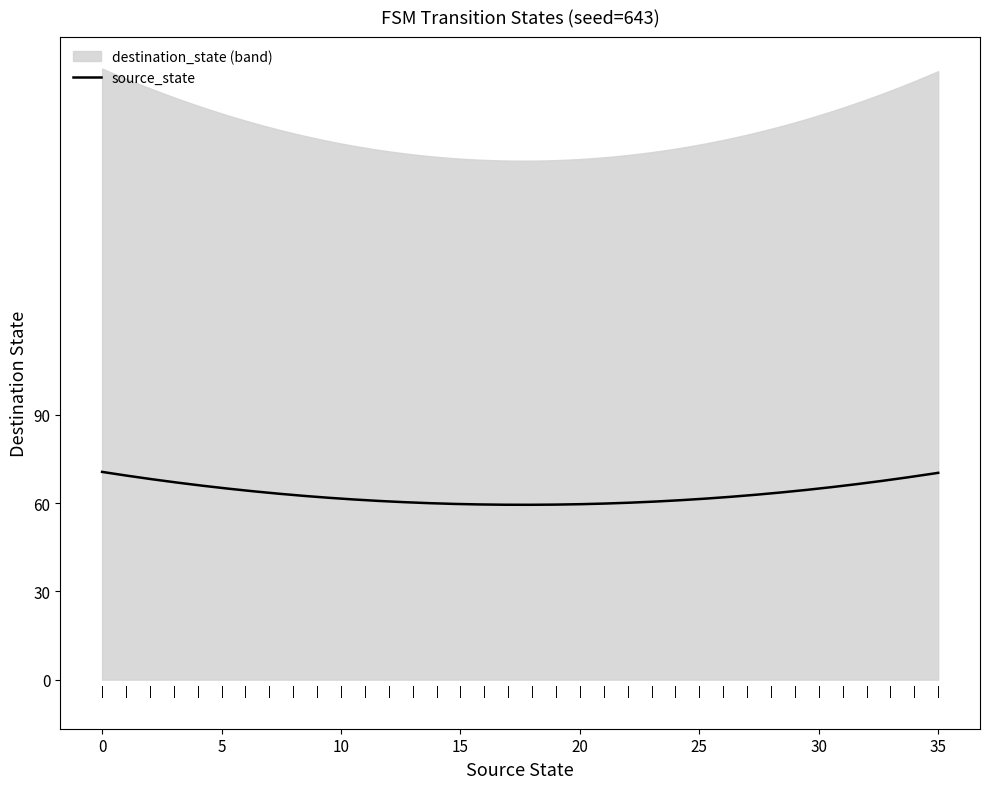

Which series has the largest range (max minus min)?

destination_state